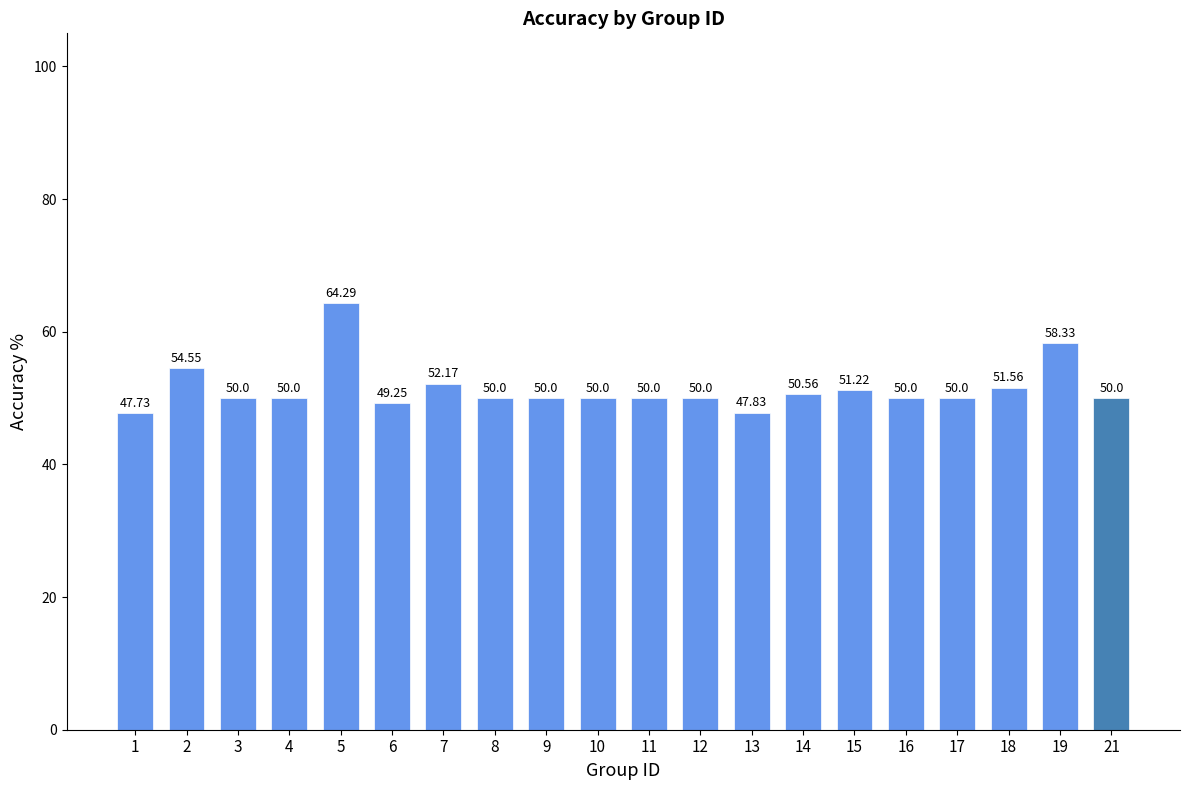

Which label corresponds to the largest value in the chart?

5